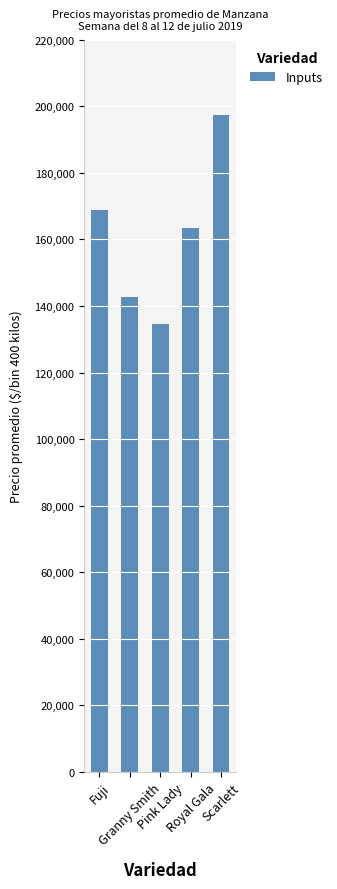

What is the difference between the values at Pink Lady and Royal Gala?

28798